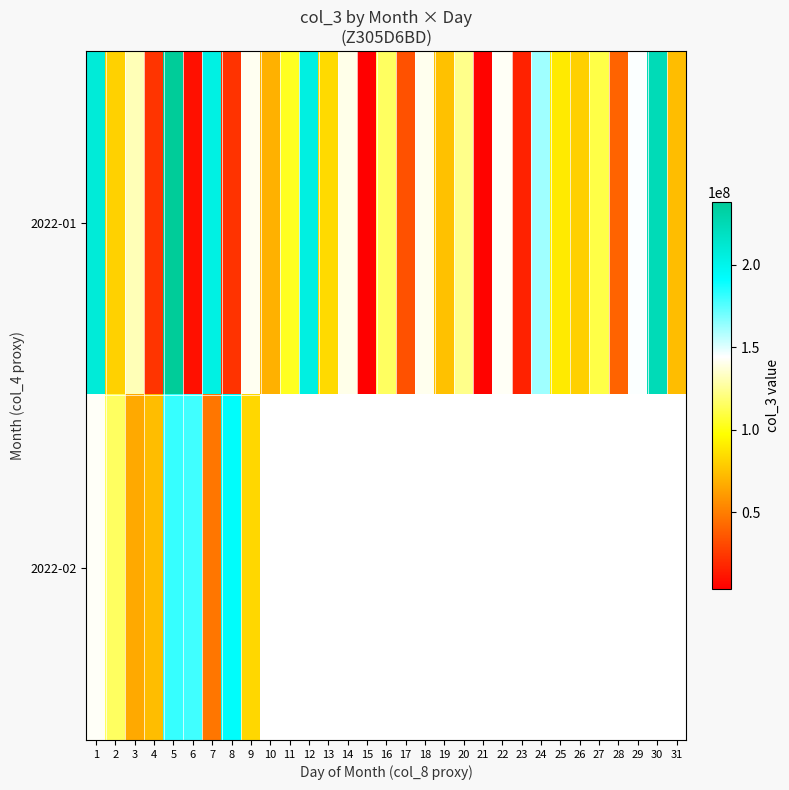

What is the total value across all series at 7?

250702512.0